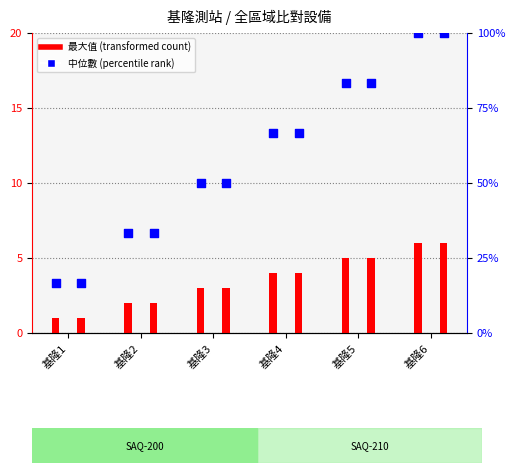

Which series reaches the maximum Y coordinate?

SAQ-200 中位數 (percentile rank)